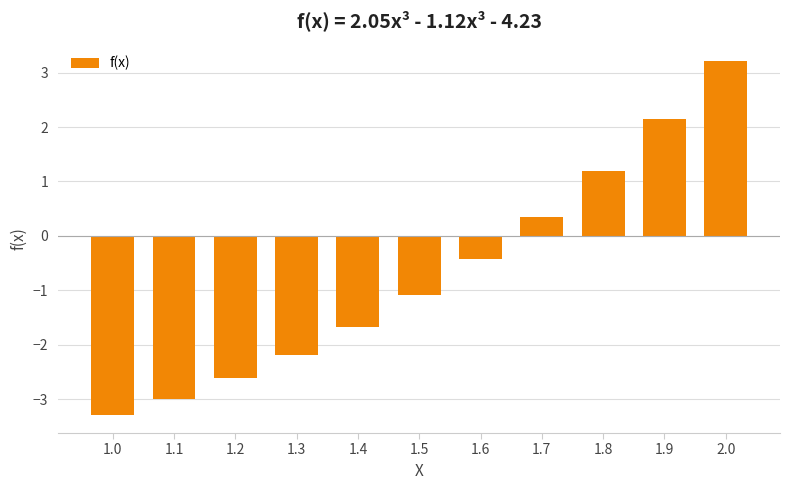

What is the value of the 4th bar from the left?

-2.2